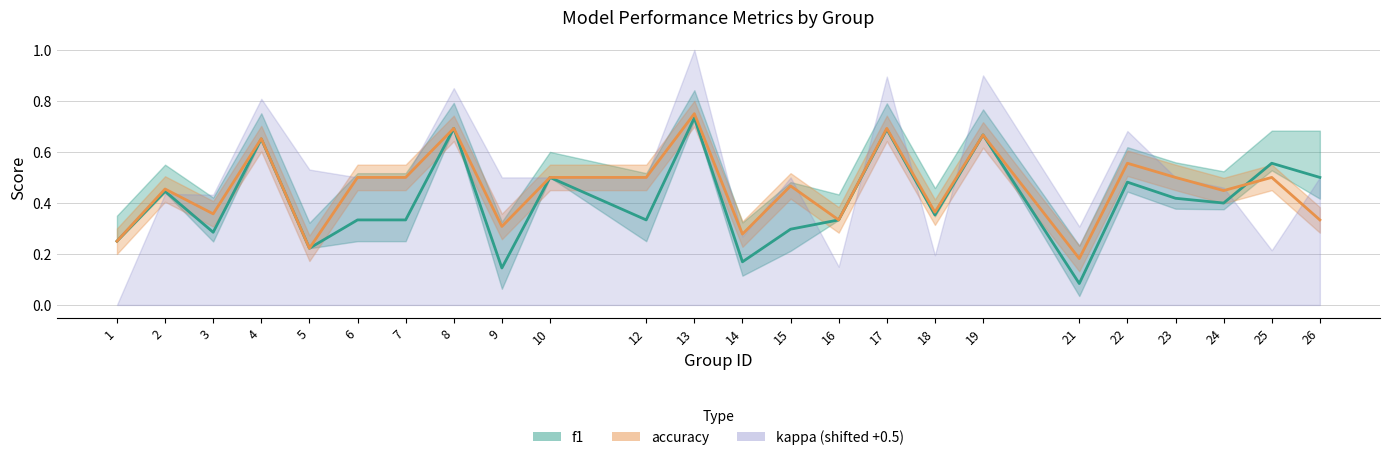

Where is the first local maximum for accuracy?

2